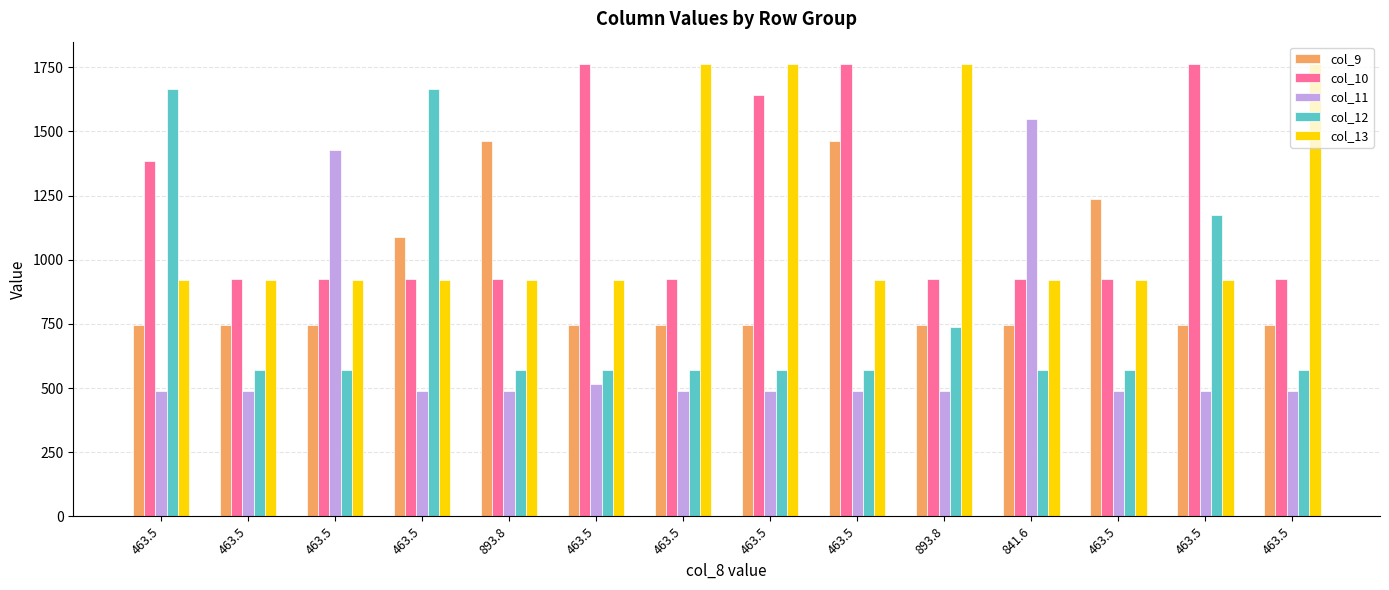

What are all the series names shown in the legend?

col_9, col_10, col_11, col_12, col_13